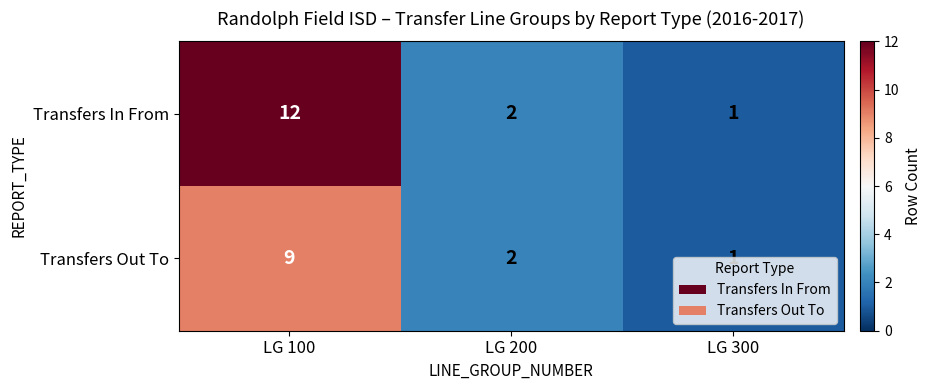

Rank the categories by Transfers In From value from lowest to highest.

LG 300, LG 200, LG 100